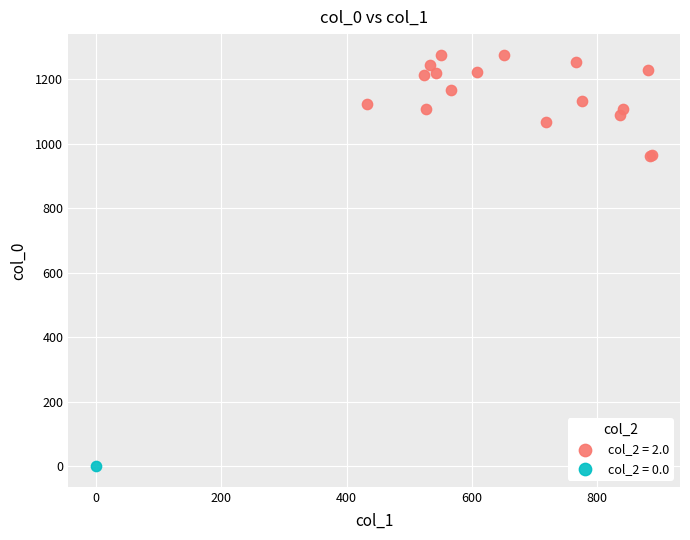

Which series reaches the maximum Y coordinate?

col_2 = 2.0